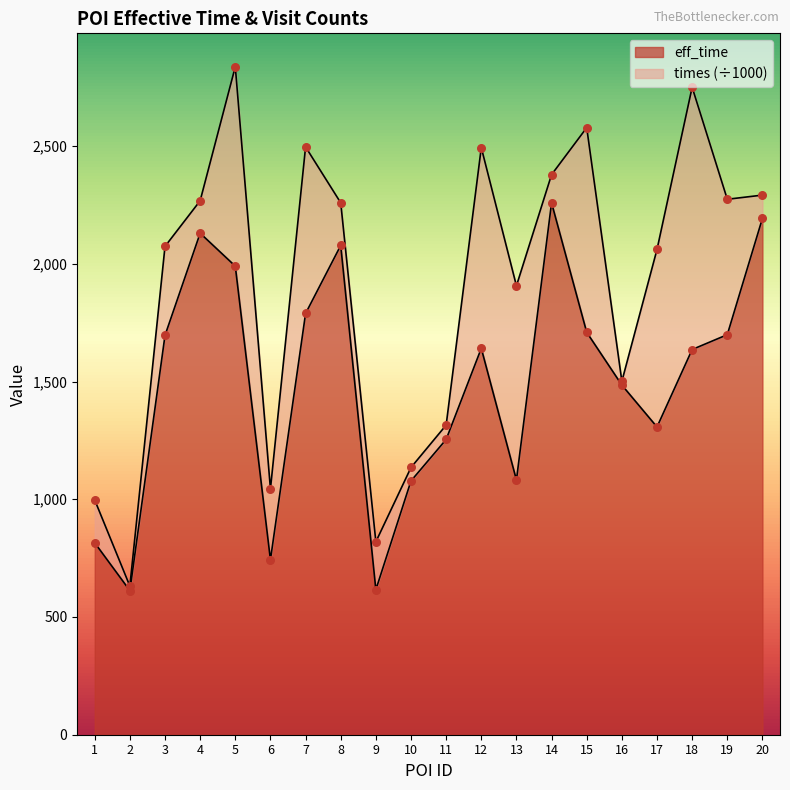

What is the ratio of the value at 12 to the value at 8?

0.8